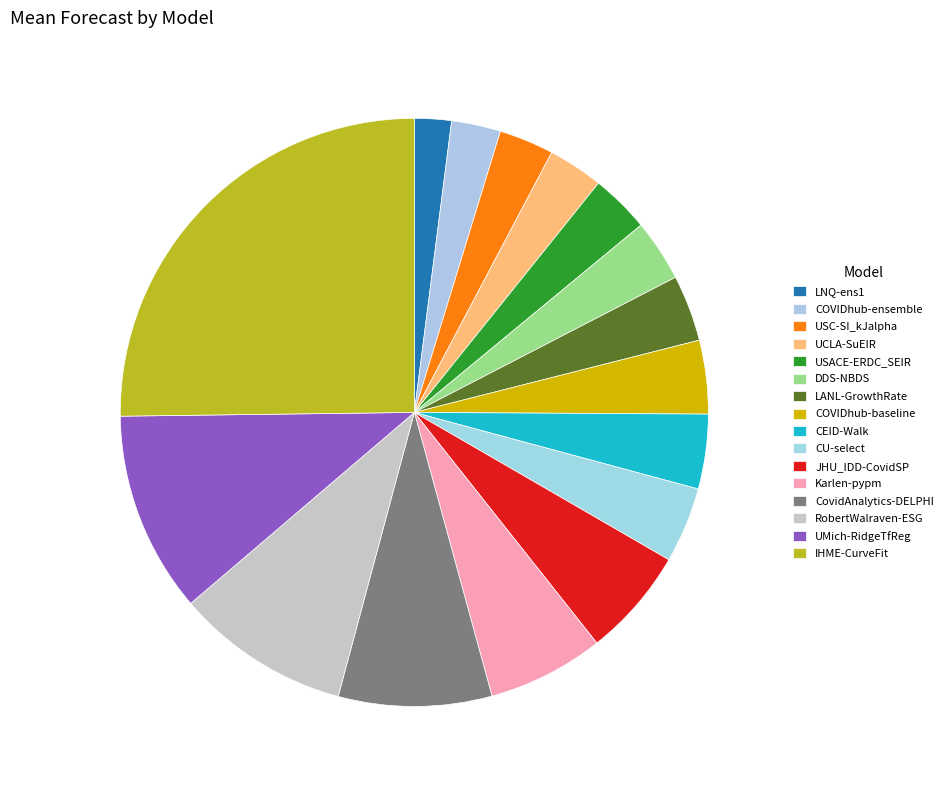

Which slice is the smallest?

LNQ-ens1